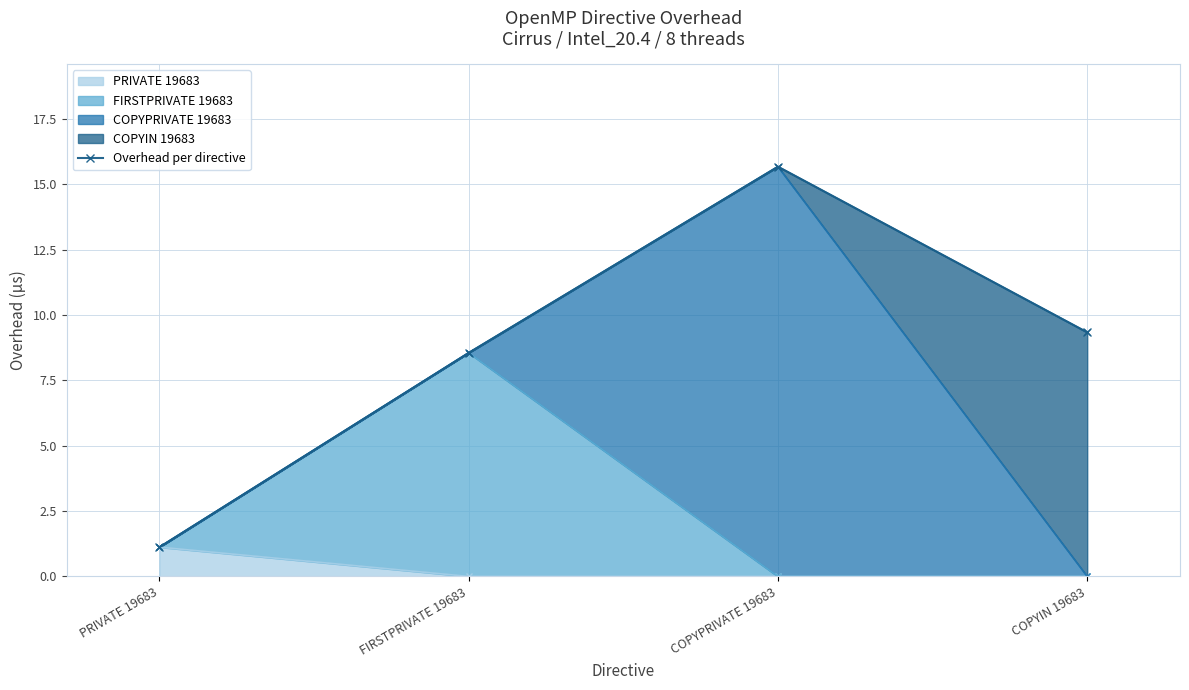

True or false: the data shows 8.6 at FIRSTPRIVATE 19683.

True